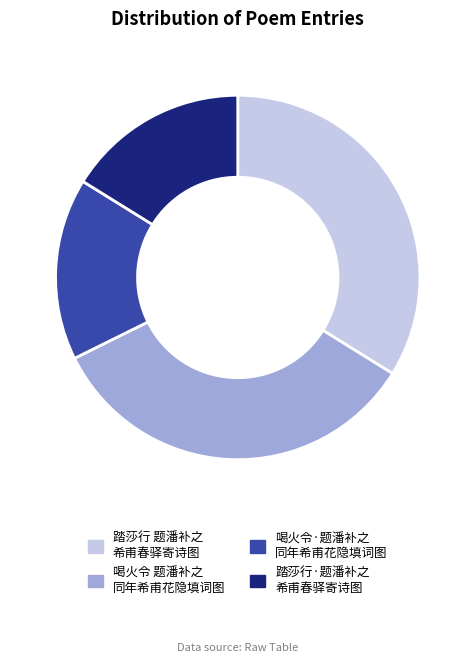

Is there any slice that represents more than half of the pie?

No